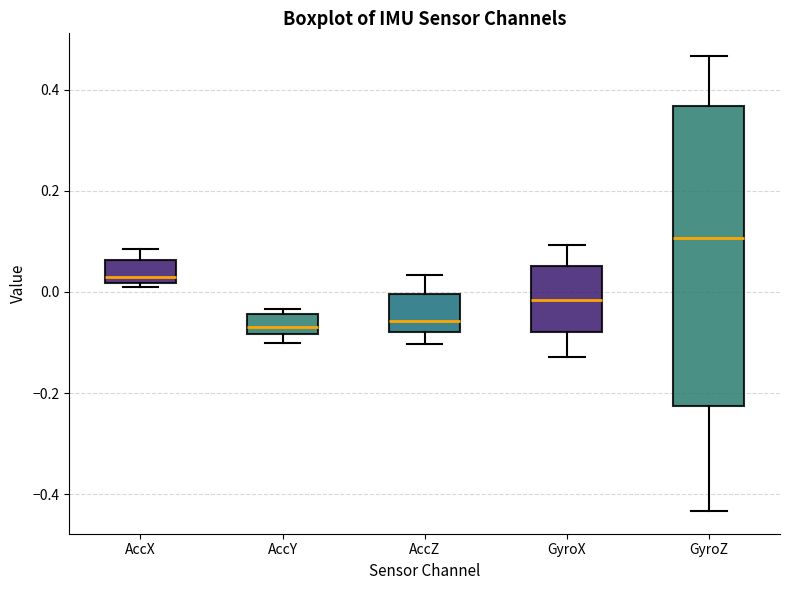

Reading left to right, transcribe this box plot: for each box, give where its median line is, the range the box spans, and where its two whiskers end, as read against the y-axis. The values are not printed on the chart, so give them approximately, as read against the axis.

AccX: median 0.04, box 0.02 to 0.06, whiskers 0.00 to 0.08
AccY: median -0.06, box -0.08 to -0.04, whiskers -0.10 to -0.04 (just above the box's upper edge)
AccZ: median -0.06, box -0.08 to 0.00, whiskers -0.10 to 0.04
GyroX: median -0.02, box -0.08 to 0.06, whiskers -0.12 to 0.10
GyroZ: median 0.10, box -0.22 to 0.36, whiskers -0.44 to 0.46